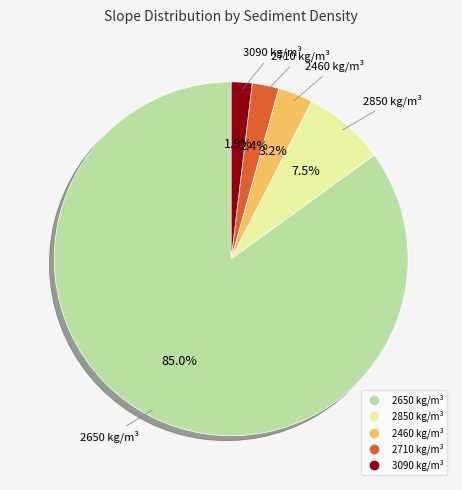

To the nearest percent, what is the average slice percentage?

20%